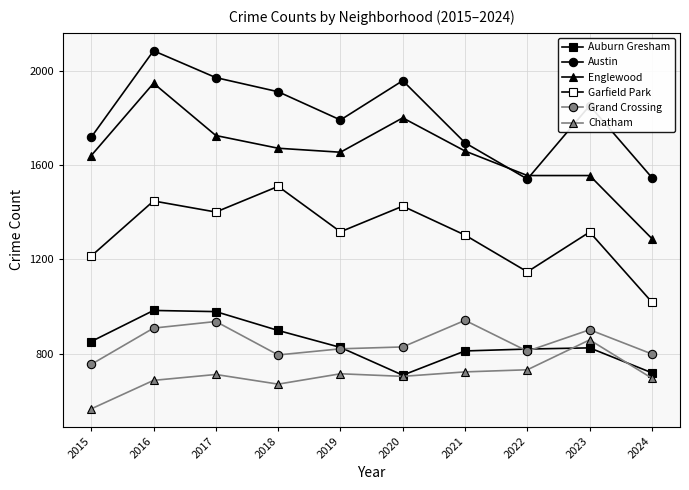

Reading left to right, extract all data points from this chart.

Auburn Gresham: 2015=851	2016=983	2017=978	2018=898	2019=826	2020=708	2021=811	2022=819	2023=824	2024=718
Austin: 2015=1719	2016=2086	2017=1972	2018=1912	2019=1792	2020=1959	2021=1695	2022=1541	2023=1853	2024=1547
Englewood: 2015=1641	2016=1948	2017=1726	2018=1672	2019=1655	2020=1801	2021=1660	2022=1556	2023=1556	2024=1288
Garfield Park: 2015=1214	2016=1448	2017=1401	2018=1510	2019=1317	2020=1426	2021=1303	2022=1147	2023=1316	2024=1018
Grand Crossing: 2015=754	2016=908	2017=936	2018=794	2019=820	2020=828	2021=941	2022=810	2023=901	2024=798
Chatham: 2015=565	2016=686	2017=711	2018=670	2019=714	2020=703	2021=722	2022=731	2023=858	2024=695